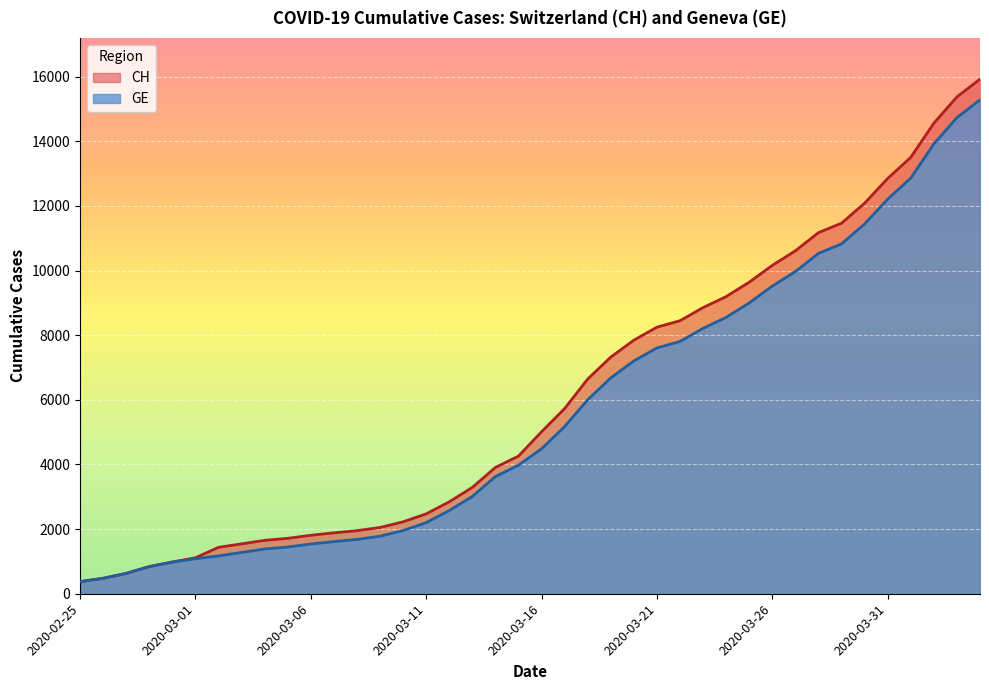

Which category has the highest value in the CH series?

2020-04-04